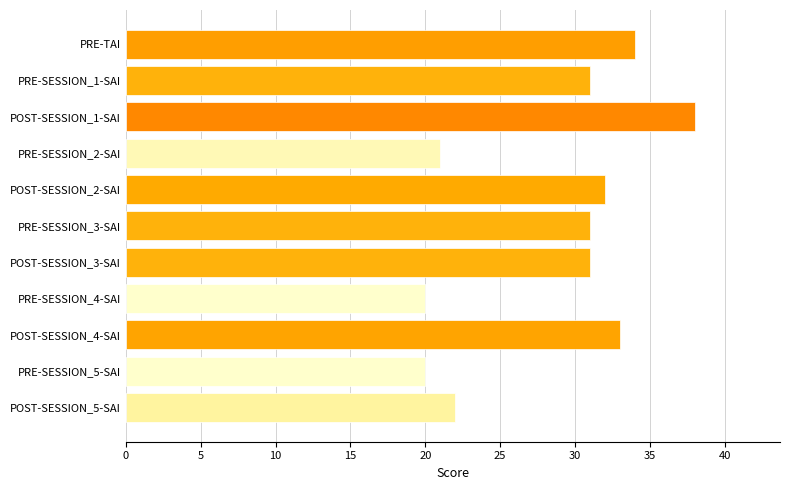

How many bars are there in total?

11